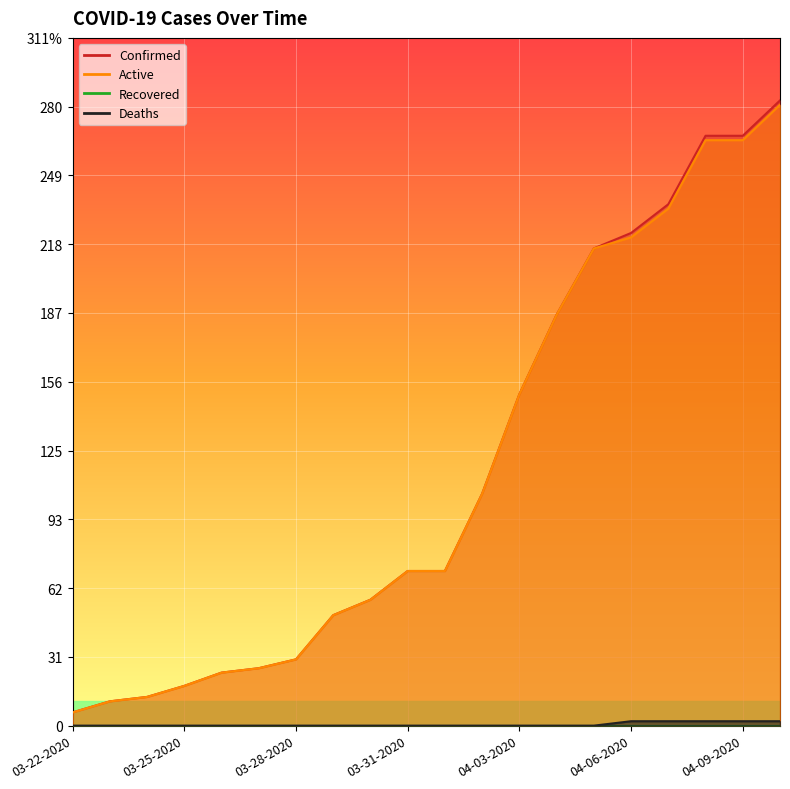

Which category has the lowest value in the Confirmed series?

03-22-2020